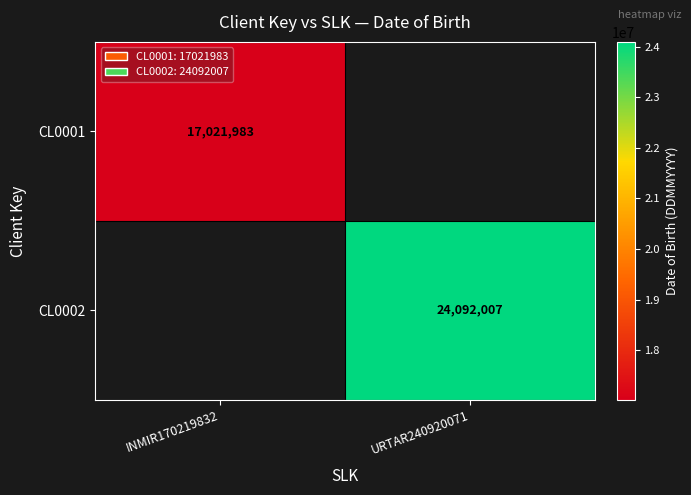

Count the number of categories in the chart.

2